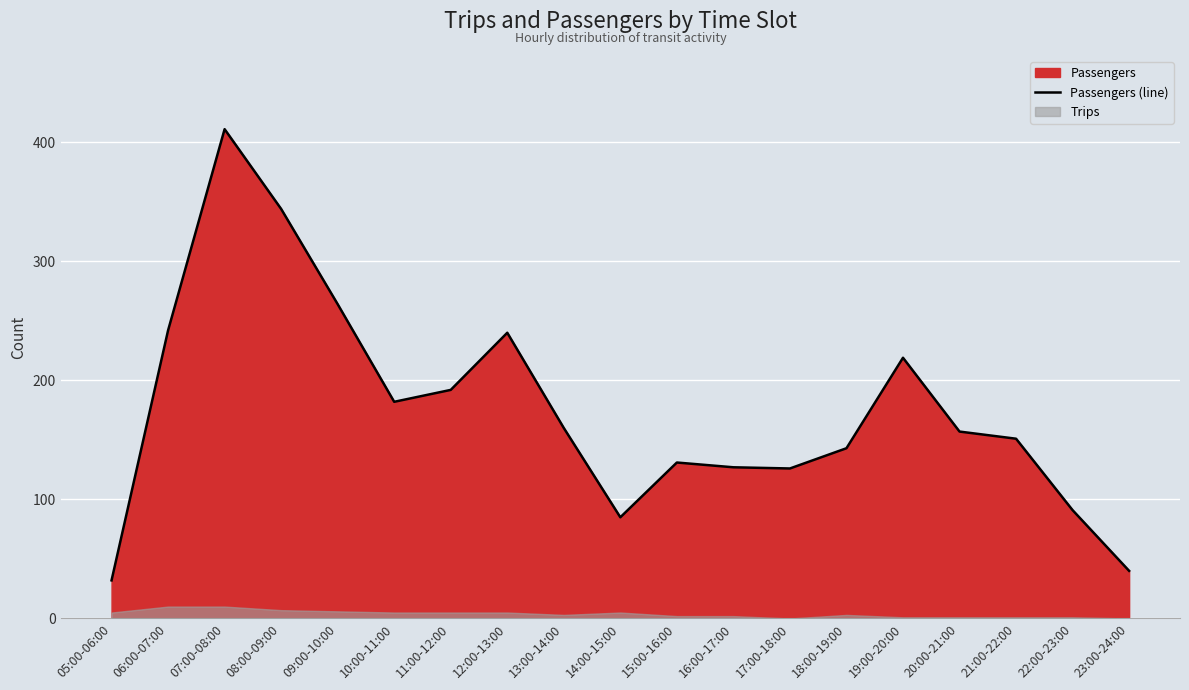

What is the difference between the maximum and minimum values?

379